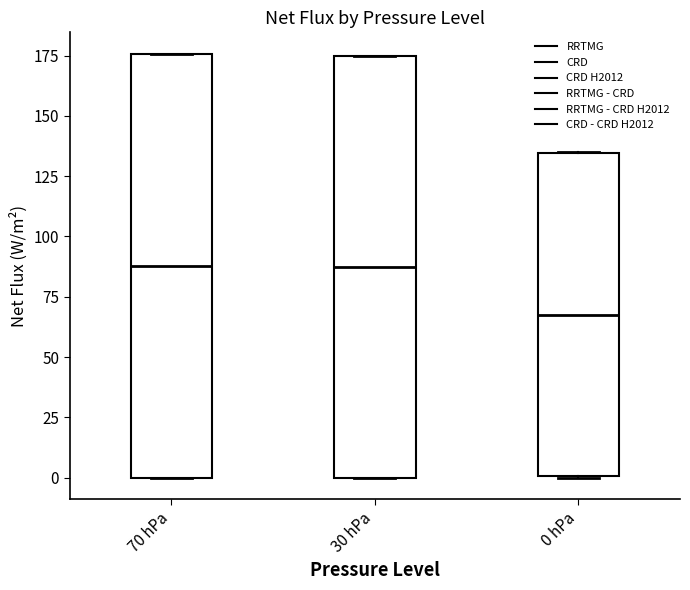

Reading left to right, read every box against the y-axis: the position of its median line, the range the box covers, and the ends of its whiskers. The values are not printed on the chart, so give them approximately, as read against the axis.

70 hPa: median 90, box 0 to 175, whiskers 0 to 175
30 hPa: median 85, box 0 to 175, whiskers 0 to 175
0 hPa: median 65, box 0 to 135, whiskers 0 to 135